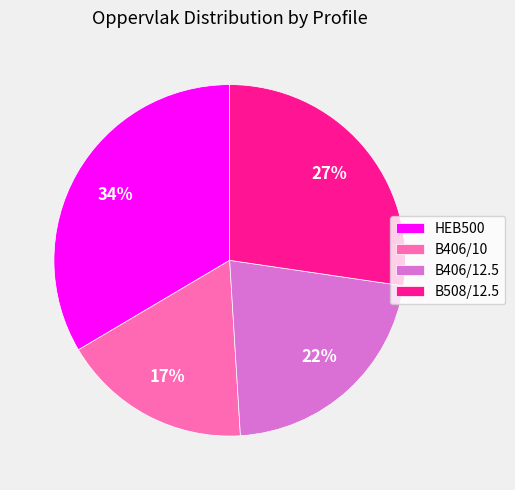

Rank the categories by value from highest to lowest.

HEB500, B508/12.5, B406/12.5, B406/10